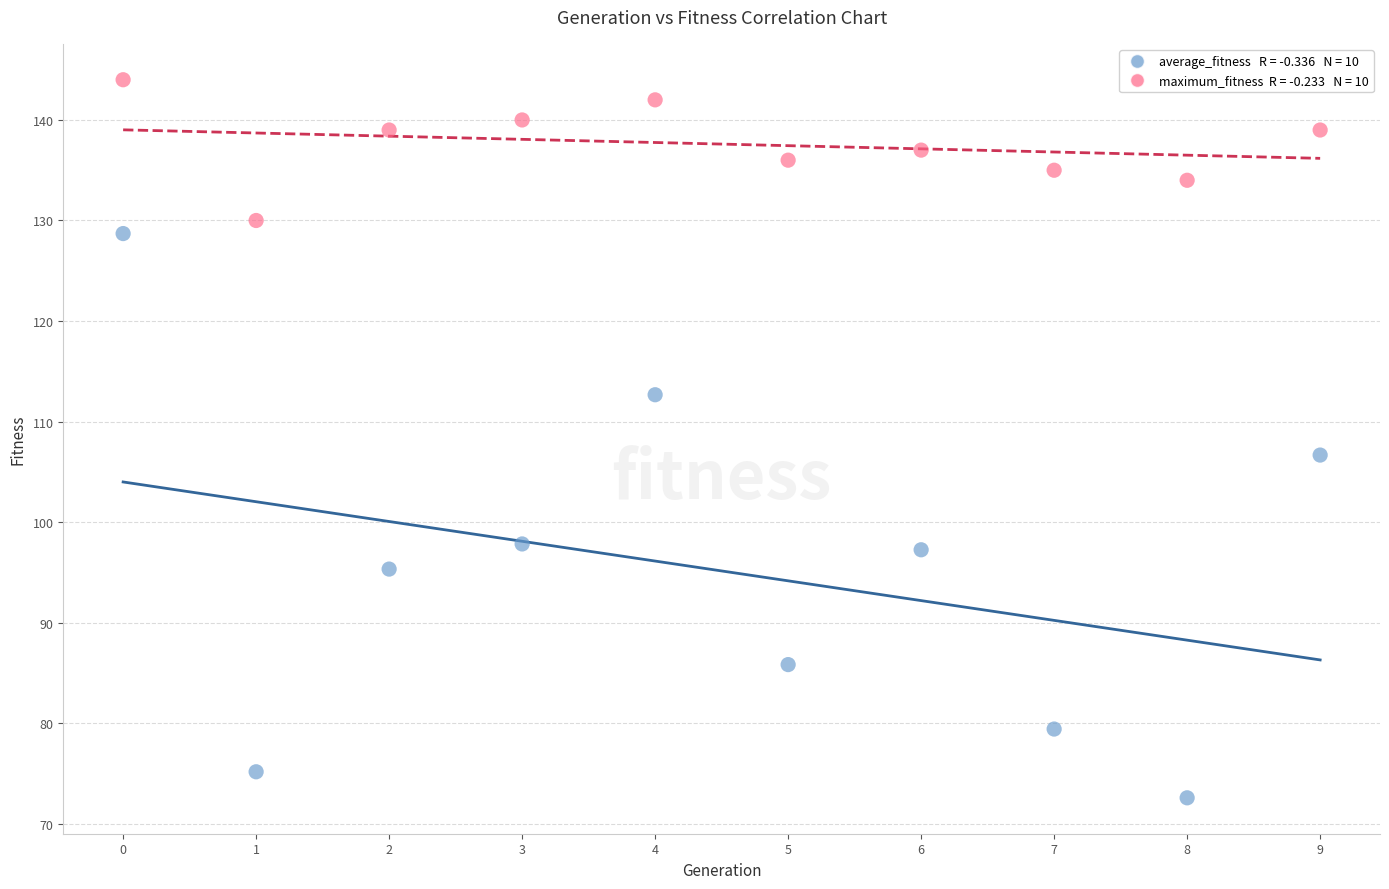

Across all series, what Y value is closest to 108?

106.7